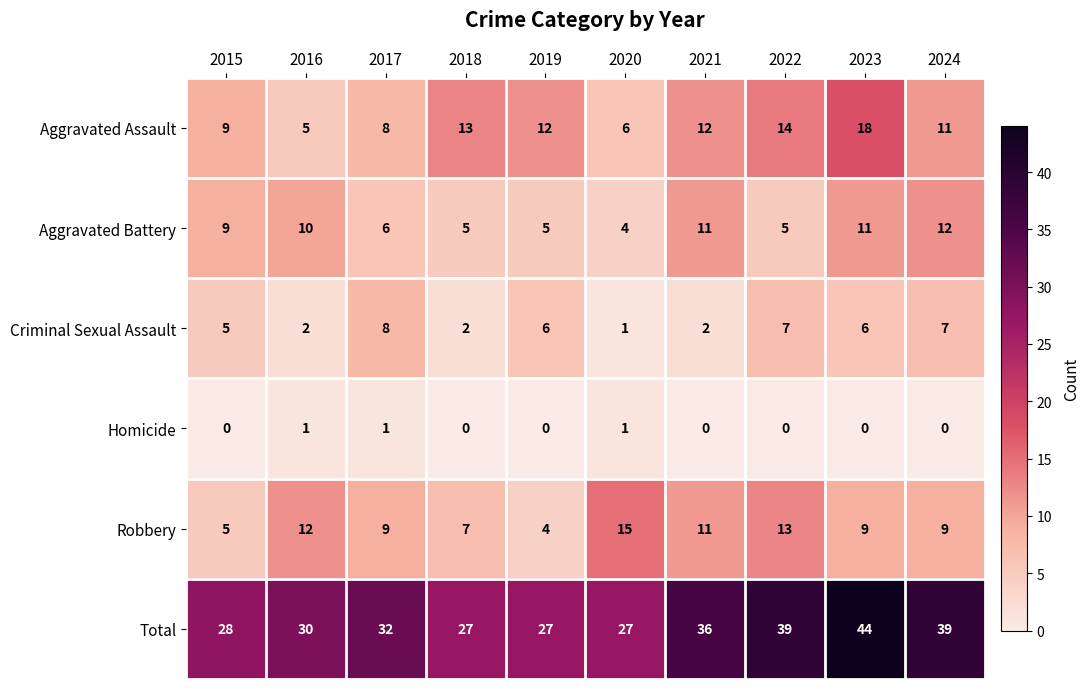

What is the spread (max minus min) of values at 2015?

28